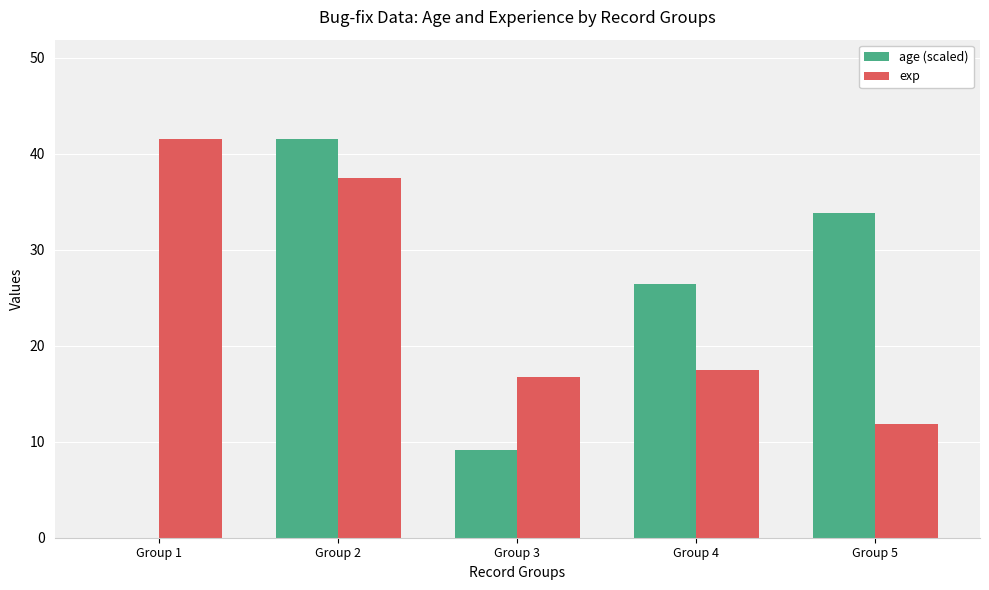

Is it true that exp equals 17.5 at Group 4?

True